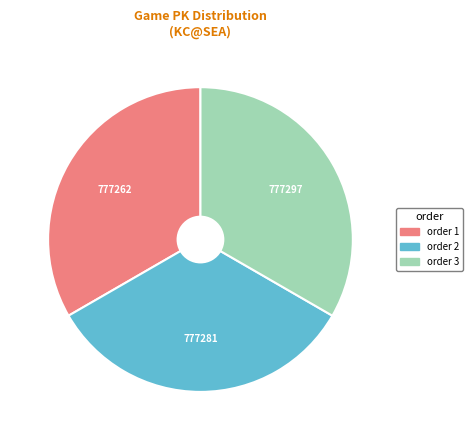

Is it true that order 2 is 21% of the pie?

False